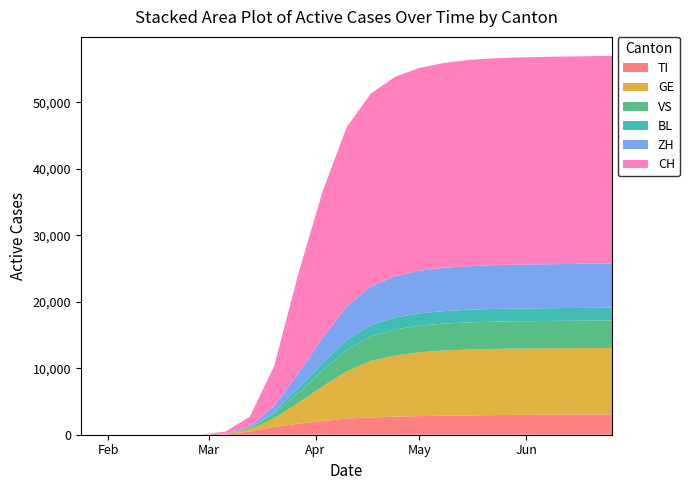

Reading left to right, extract all data points from this chart.

TI: 0	0	0	0	0	0	100	491	1164	1670	2041	2430	2600	2720	2800	2860	2900	2950	2980	3000	3020	3040	3060
GE: 0	0	0	0	0	0	40	320	1300	3100	5200	7100	8500	9200	9600	9800	9900	9950	9970	9980	9990	9995	9999
VS: 0	0	0	0	0	0	20	180	700	1500	2400	3200	3700	3900	4000	4050	4080	4100	4110	4115	4118	4120	4122
BL: 0	0	0	0	0	0	5	50	250	700	1100	1500	1700	1800	1850	1880	1900	1910	1915	1918	1920	1922	1924
ZH: 0	0	0	0	0	0	30	200	900	2200	3800	5000	5800	6200	6400	6500	6550	6580	6600	6610	6620	6625	6630
CH: 0	0	0	0	0	0	300	1500	6000	15000	22000	27000	29000	30000	30500	30800	31000	31100	31150	31180	31200	31220	31240